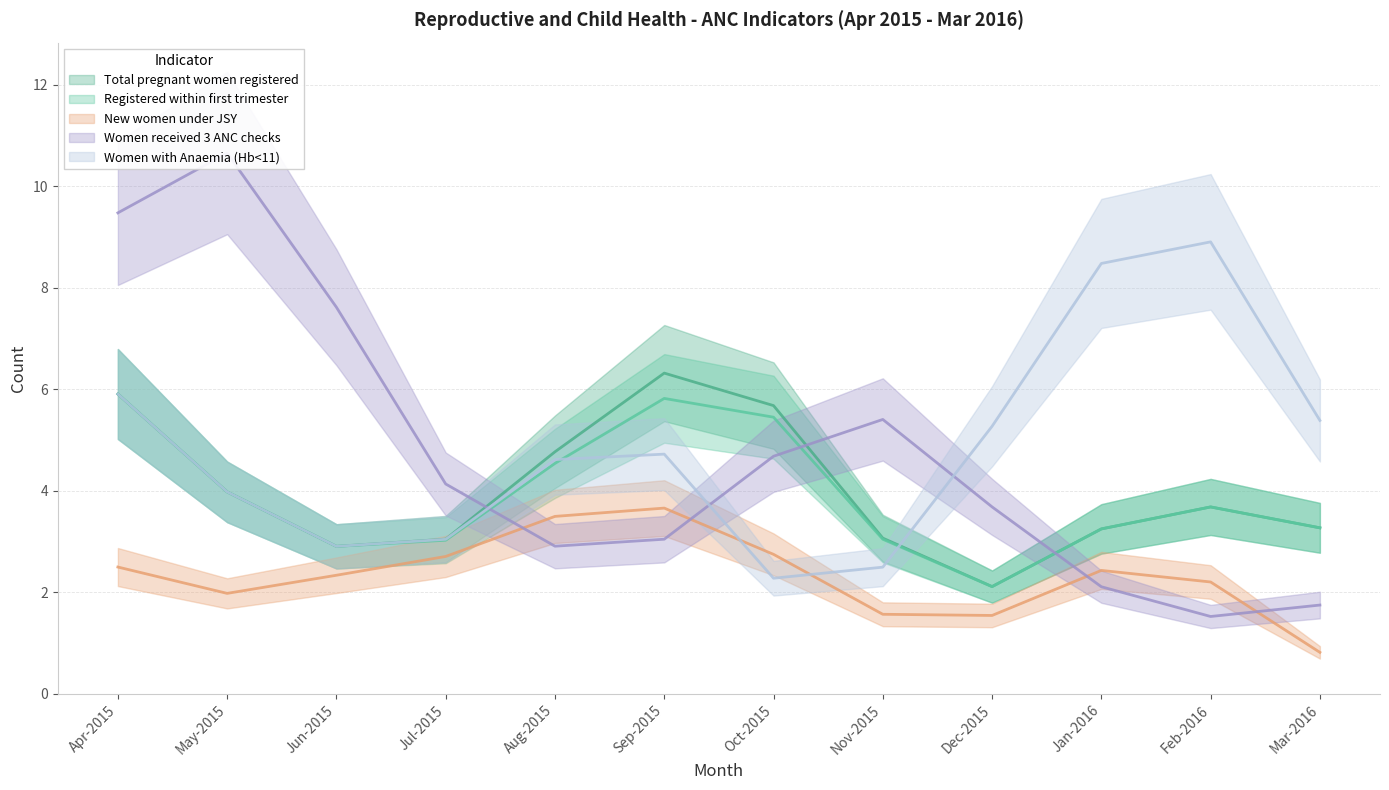

True or false: Total pregnant women registered has more than 1 points higher than both neighbors.

False